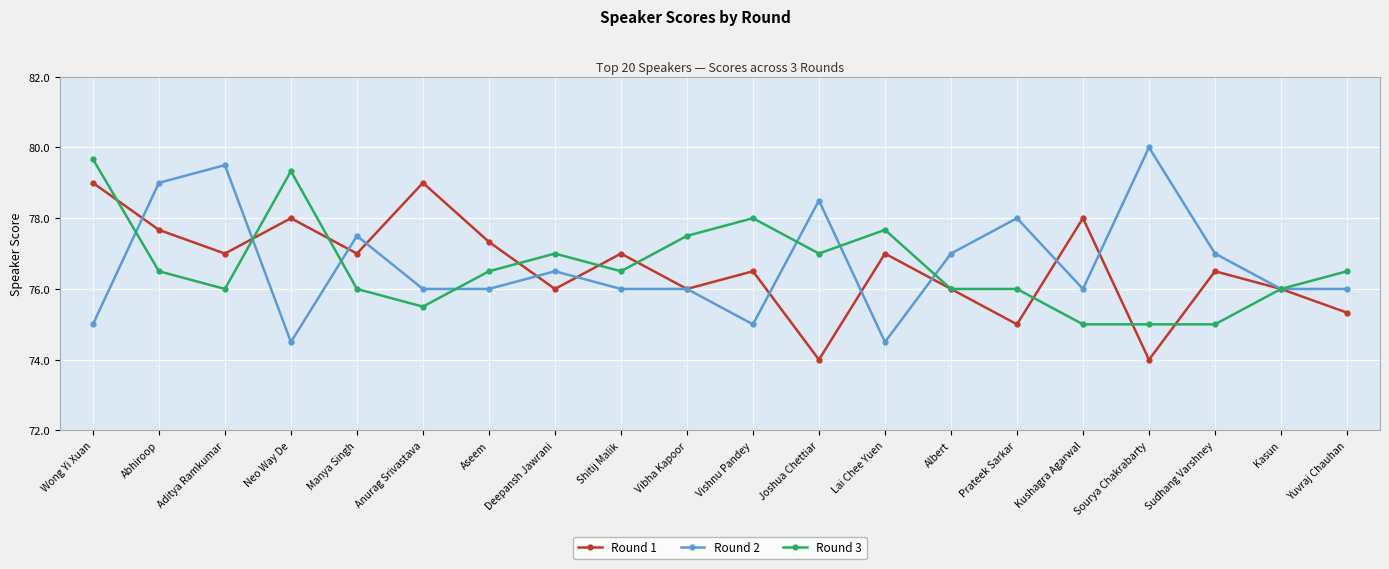

What is the sum of all Round 2 values?

1534.0